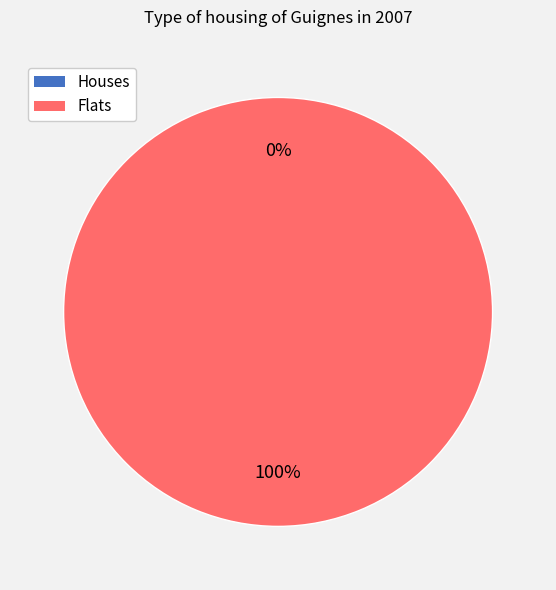

The 1406034044 slice represents 100% of the pie. True or false?

True